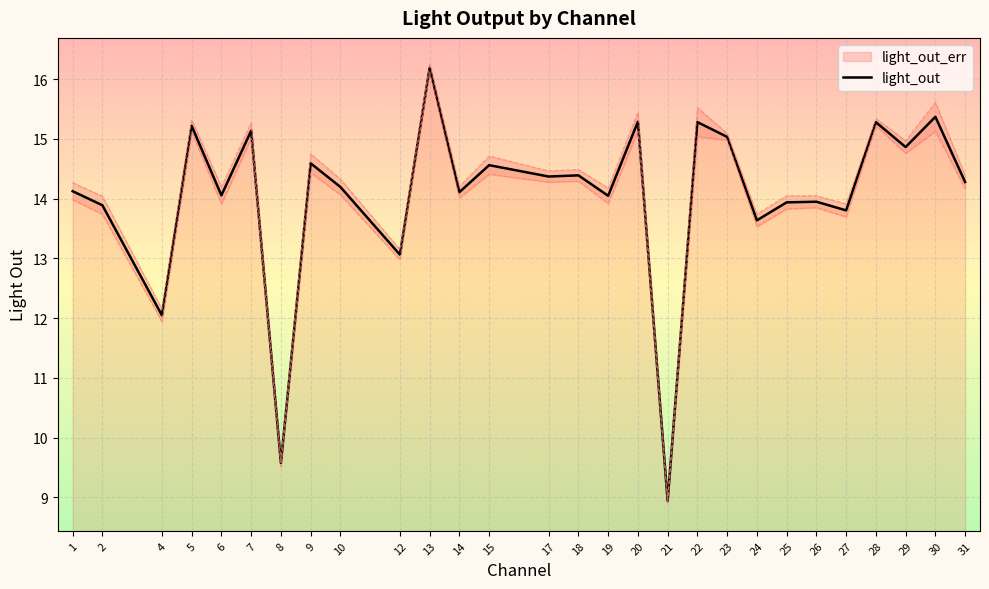

What is the average value?

14.0